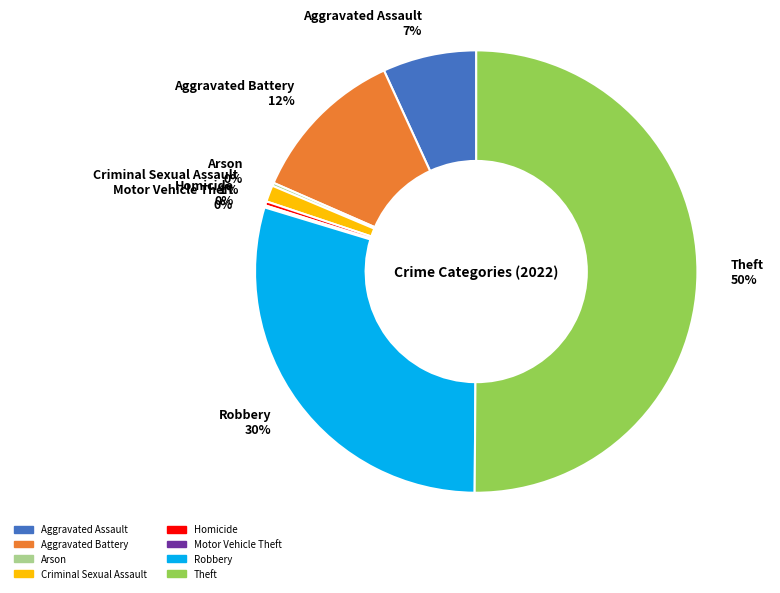

The Homicide slice represents 9% of the pie. True or false?

False